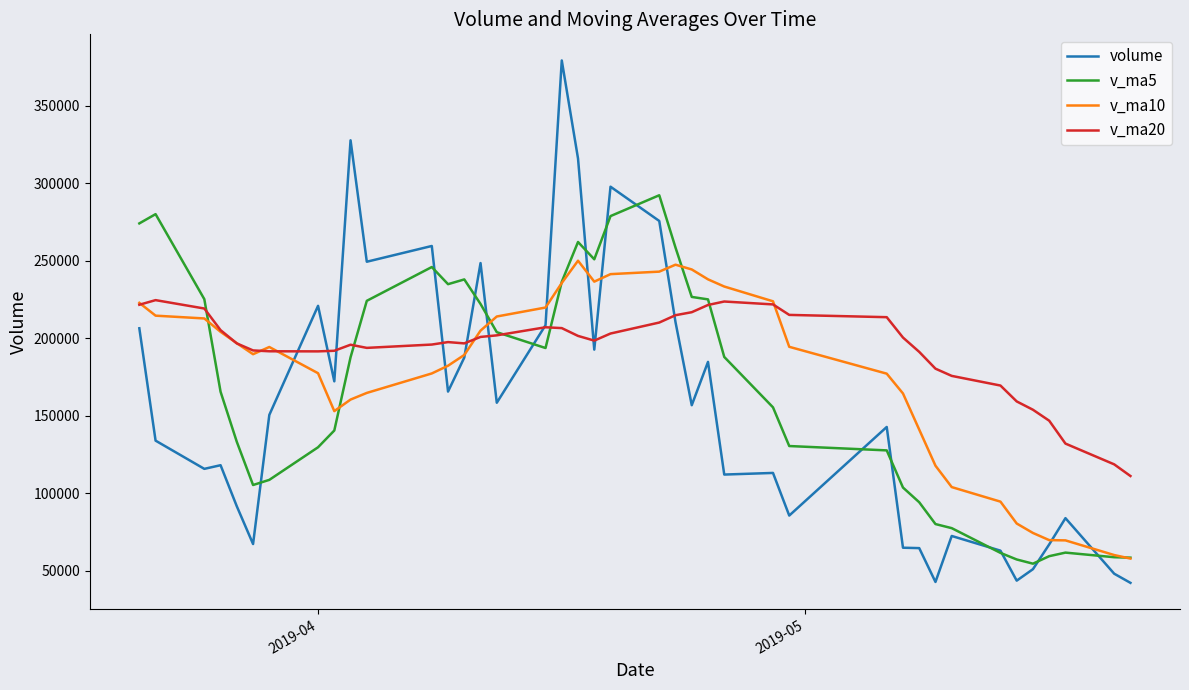

Does the chart display data point markers on the line(s)?

No